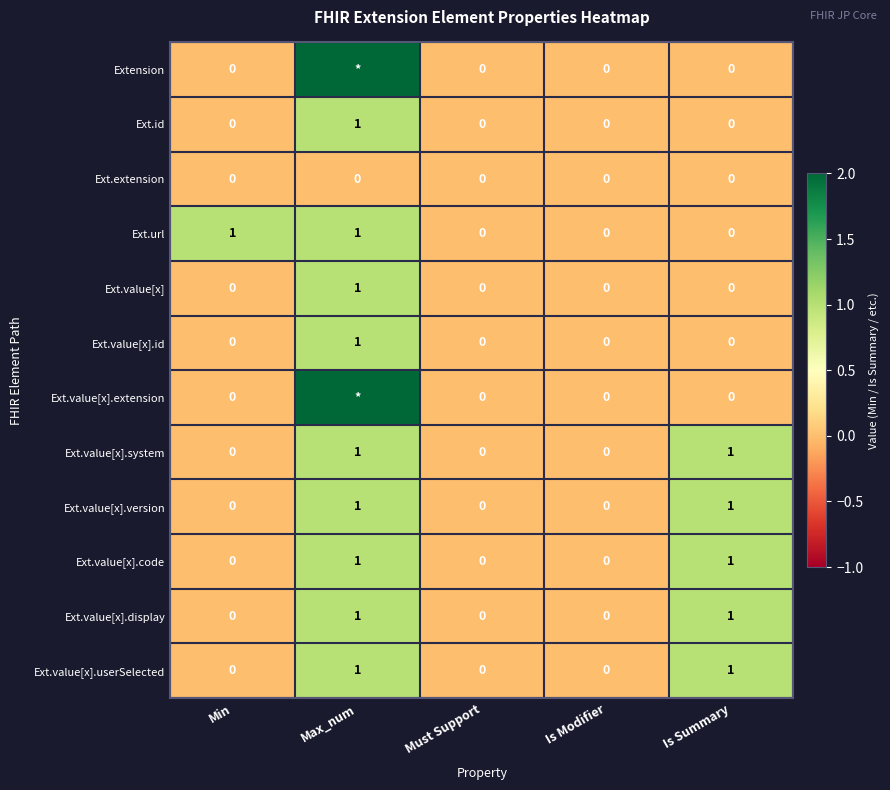

Between Min and Is Modifier, which series saw the biggest shift?

Ext.url